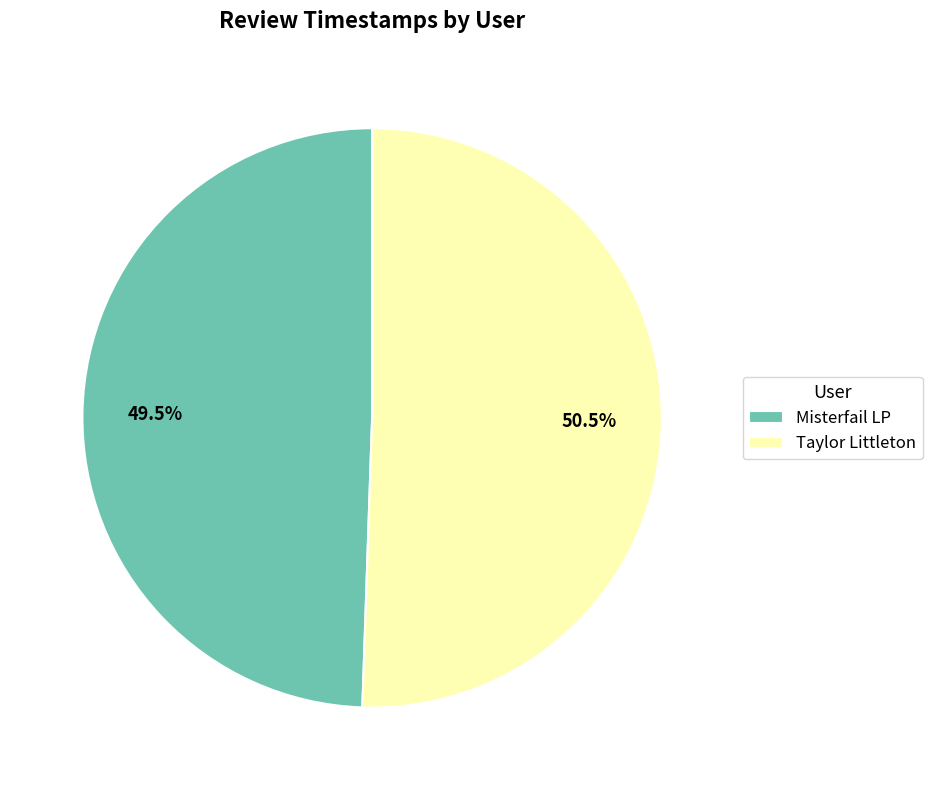

What is the ratio of the value at Taylor Littleton to the value at Misterfail LP?

1.0